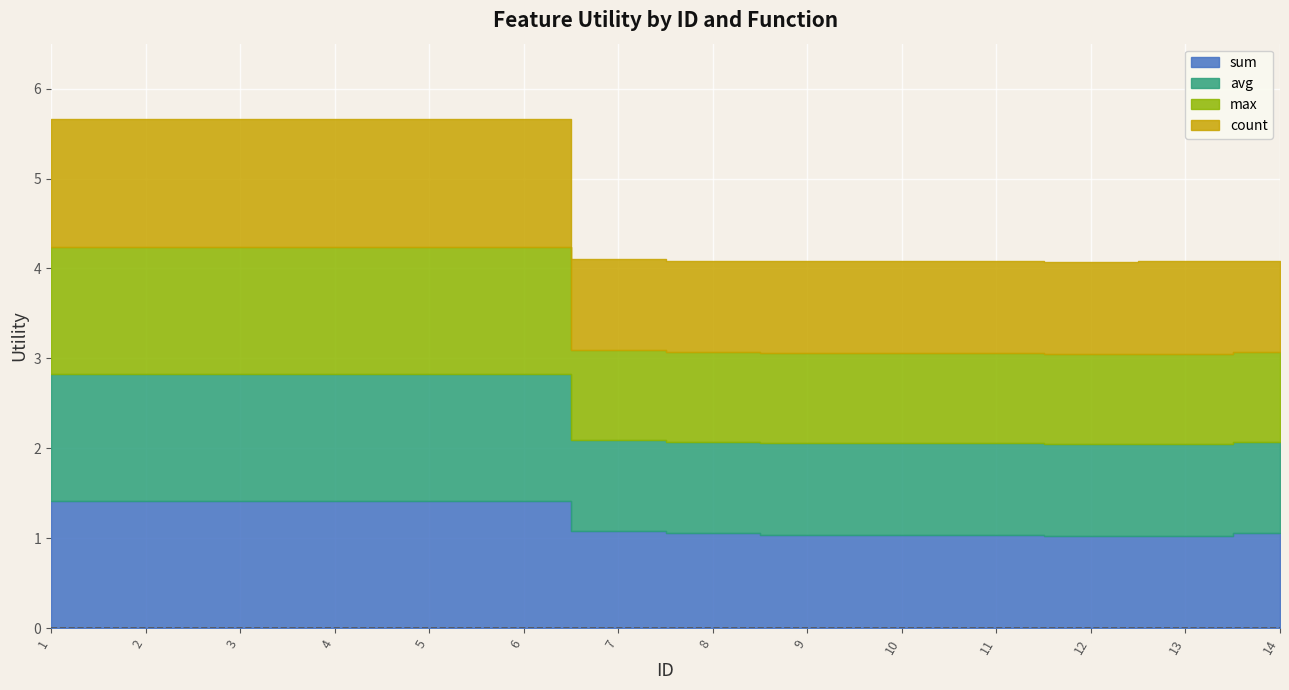

True or false: sum has more than 0 interior local peaks.

False